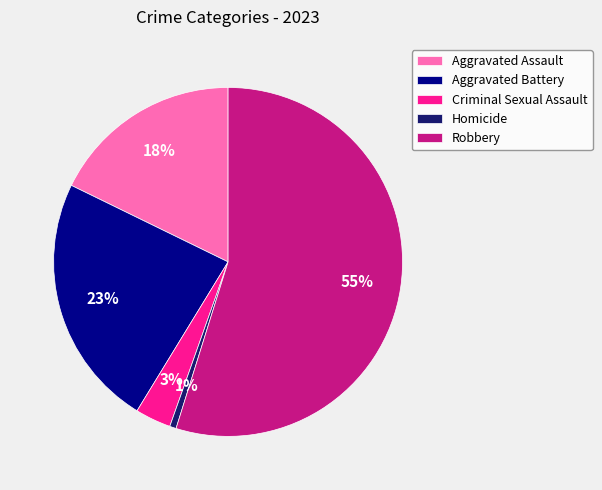

Which category accounts for the majority?

Robbery